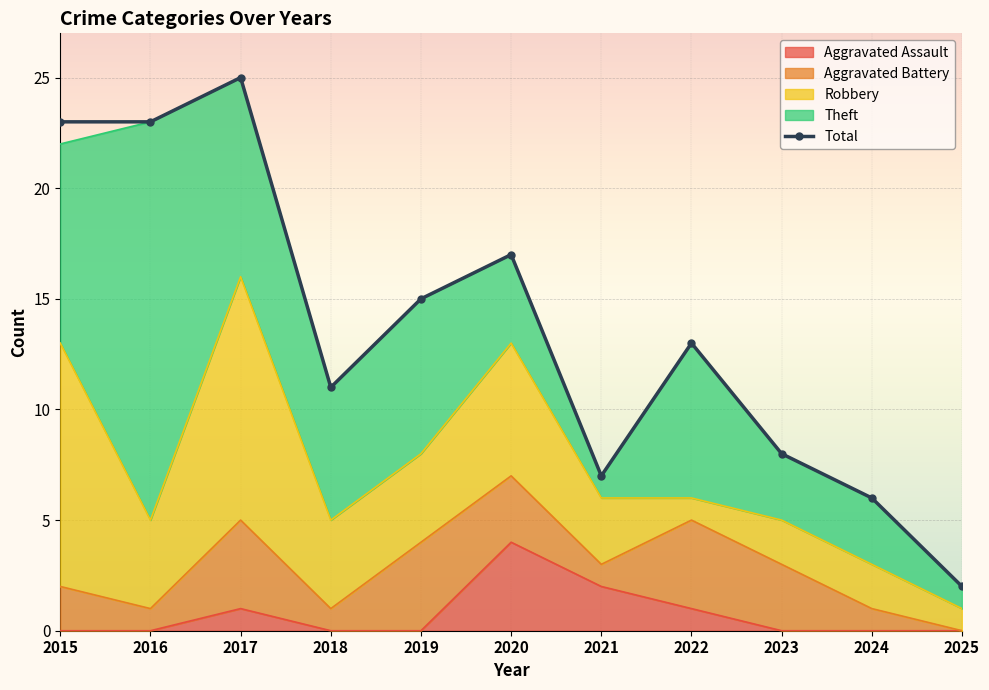

True or false: Aggravated Battery and Robbery cross at least once.

True